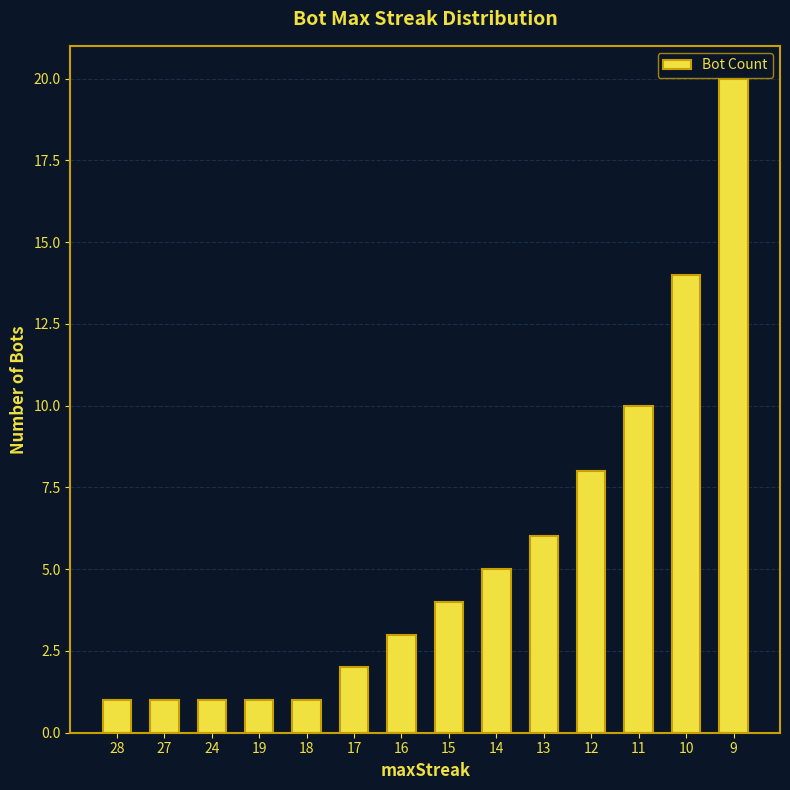

The chart shows a value of 2 at 17. True or false?

True